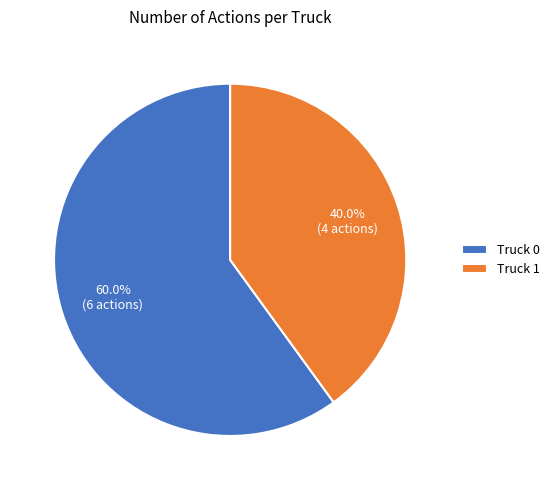

Which slice is the largest?

Truck 0